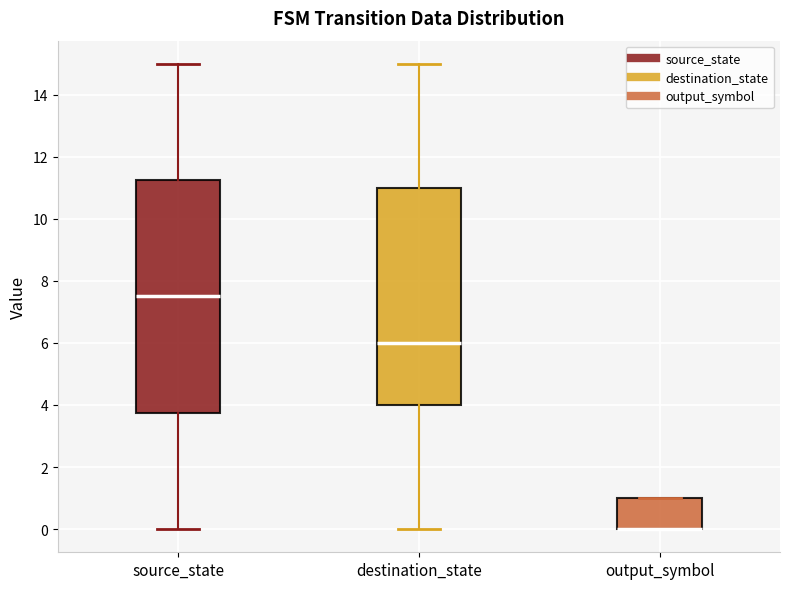

Reading left to right, transcribe this box plot: for each box, give where its median line is, the range the box spans, and where its two whiskers end, as read against the y-axis. The values are not printed on the chart, so give them approximately, as read against the axis.

source_state: median 7.6, box 3.8 to 11.2, whiskers 0.0 to 15.0
destination_state: median 6.0, box 4.0 to 11.0, whiskers 0.0 to 15.0
output_symbol: median 0.0 (drawn on the box's lower edge), box 0.0 to 1.0, whiskers 0.0 to 1.0